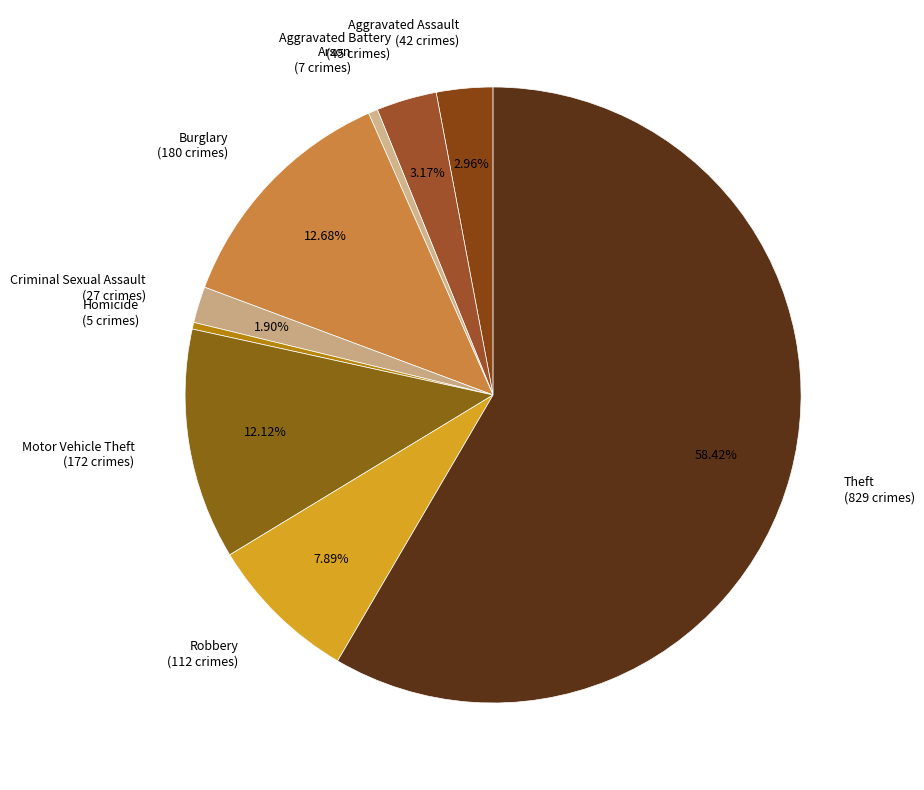

Which slice represents more than half of the pie?

Theft